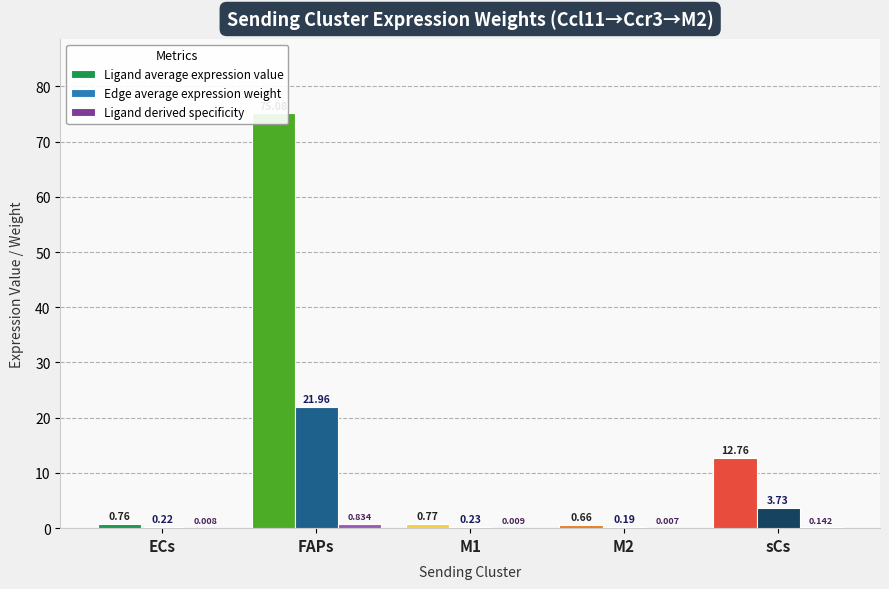

What is the maximum value shown in the chart?

75.1